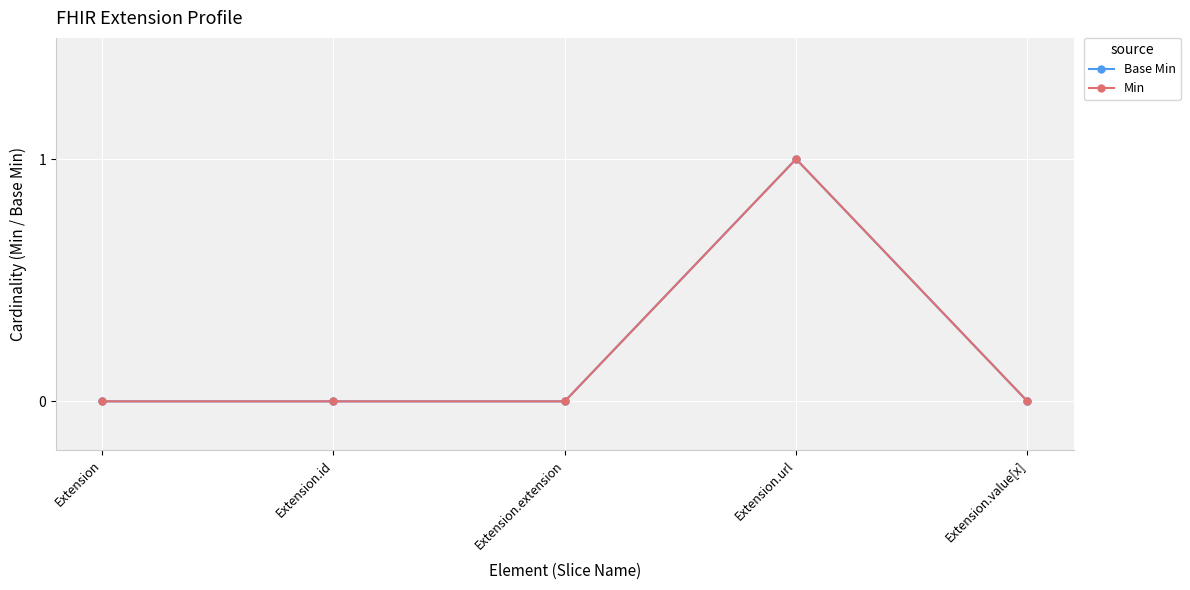

Does the chart have visible grid lines?

Yes